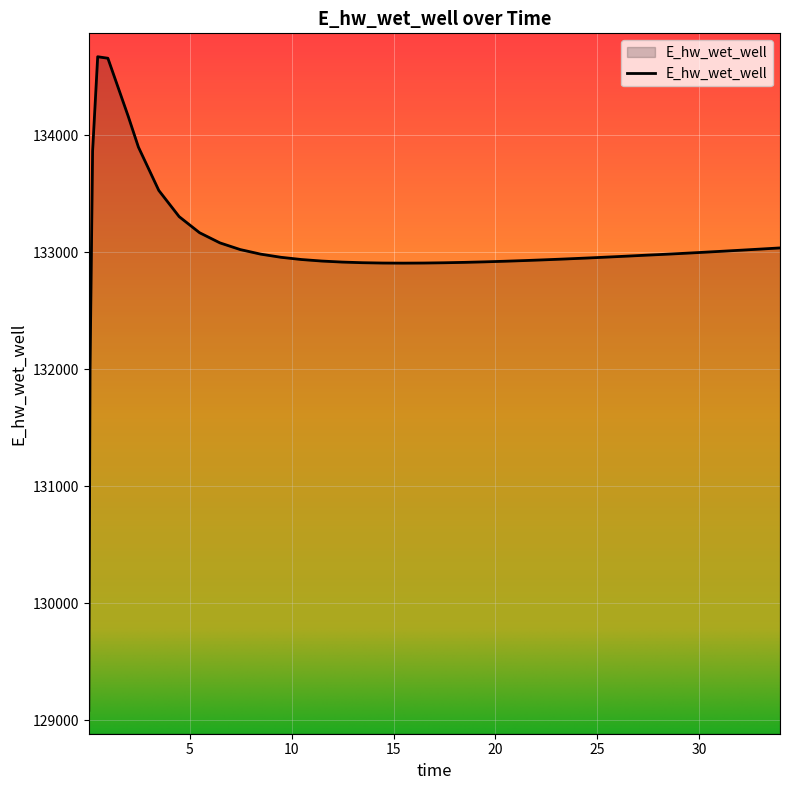

What is the difference between the maximum and minimum values?

5584.7